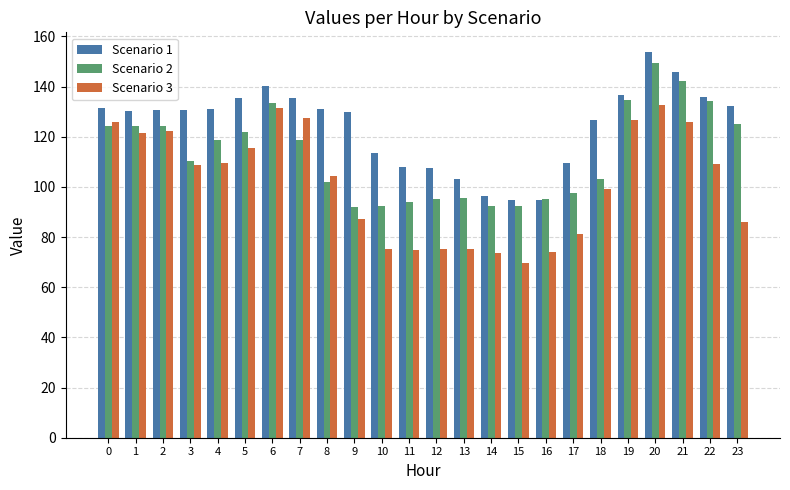

What is the spread (max minus min) of values at 3?

22.0